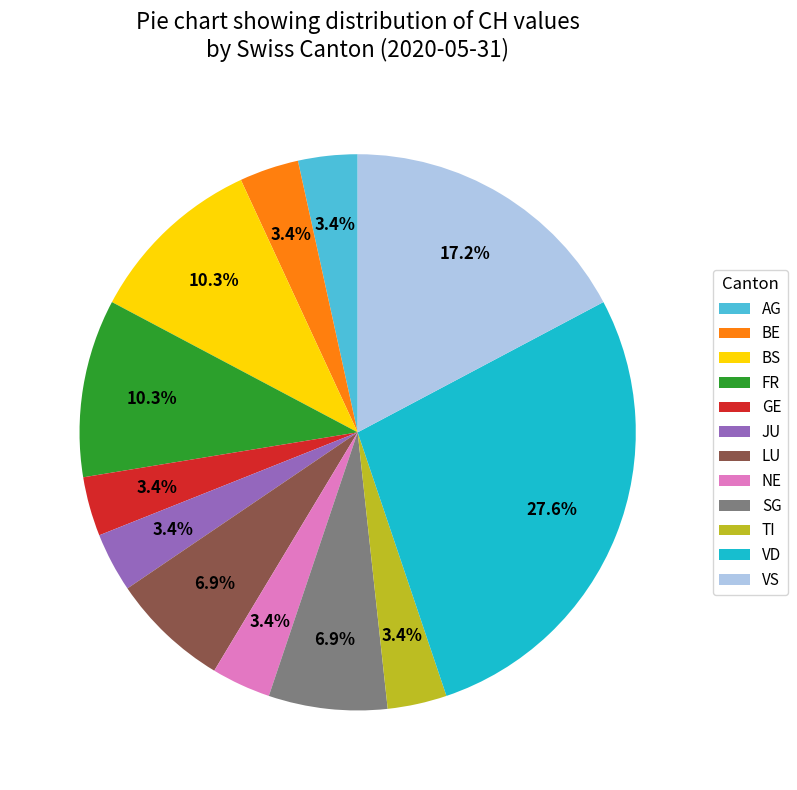

Is the sum of VD and BS greater than half?

No